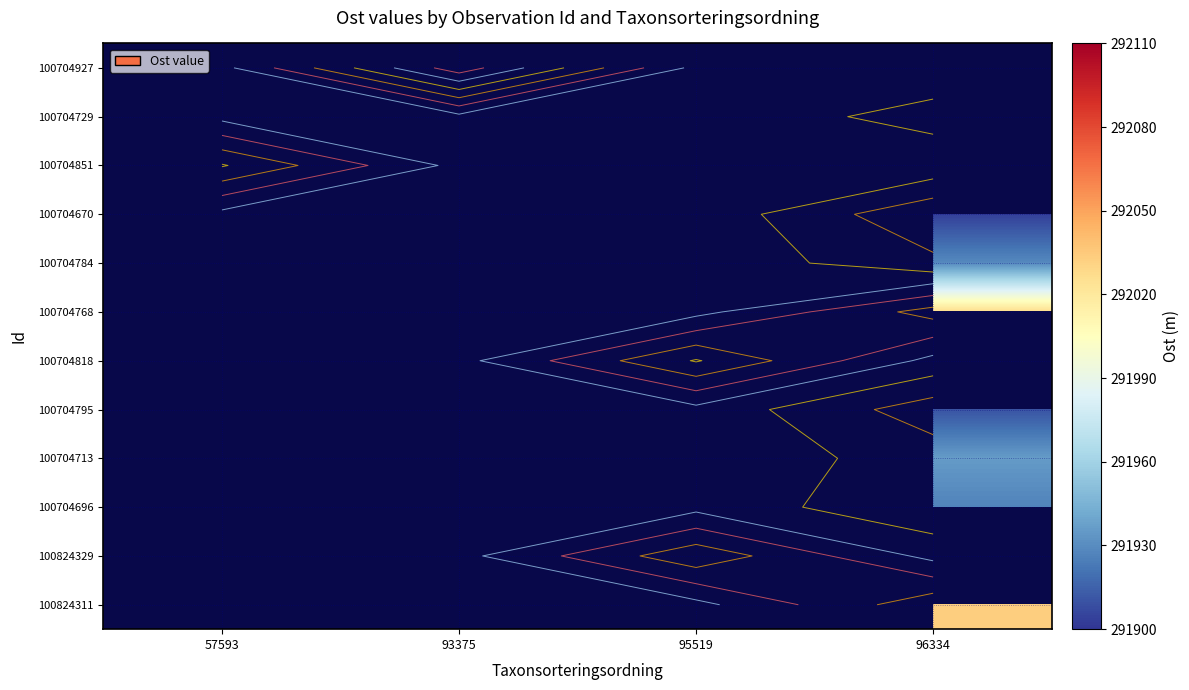

List the series in order of their overall mean, highest first.

100704927, 100704729, 100704851, 100704670, 100704784, 100704768, 100704818, 100704795, 100704713, 100704696, 100824329, 100824311